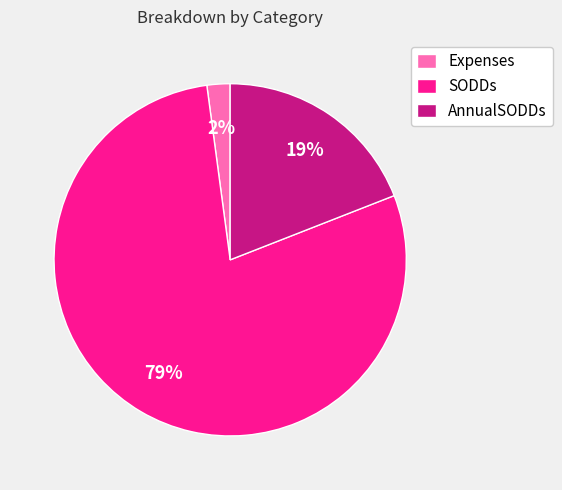

To the nearest percent, what is the difference between the largest and smallest slice percentages?

77%